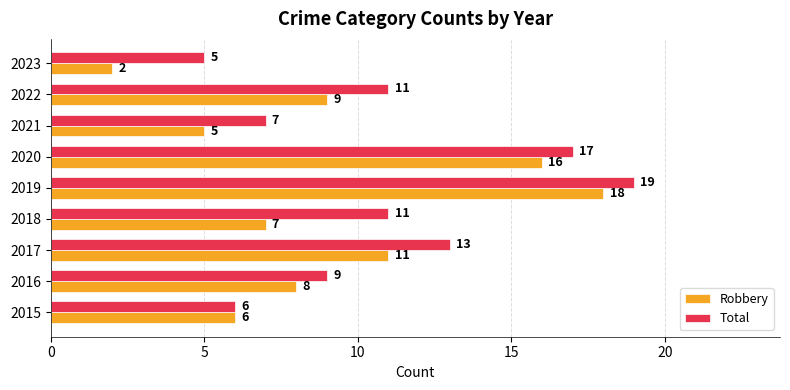

True or false: Robbery has a value of 3 at 2023.

False